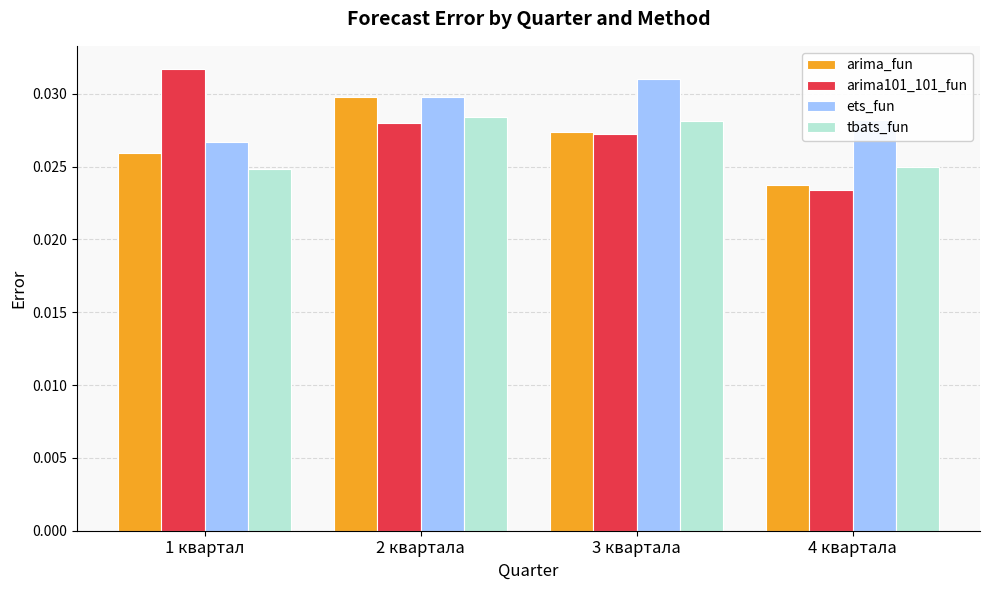

At which label is arima101_101_fun closest to 0?

4 квартала